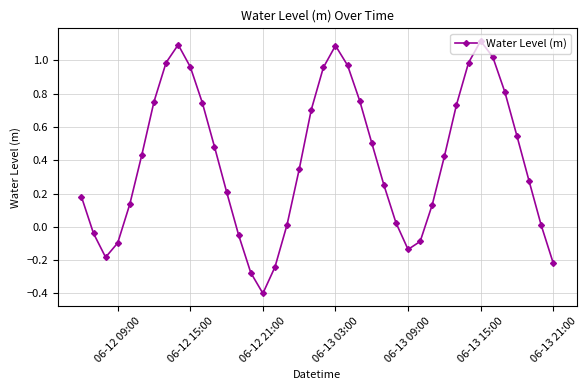

How many points are lower than both their immediate neighbors (excluding endpoints)?

3